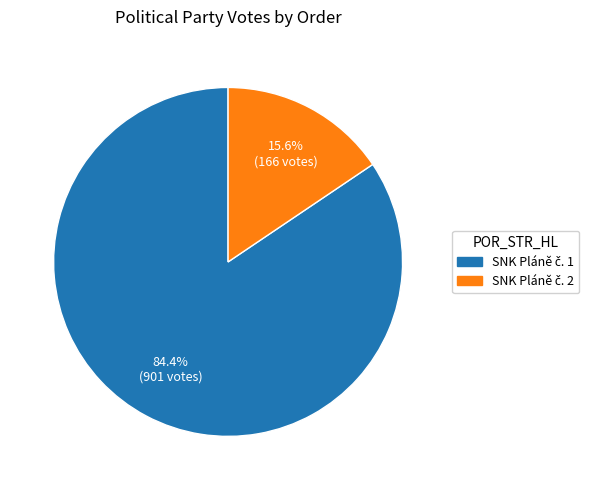

Does any single category account for the majority?

Yes